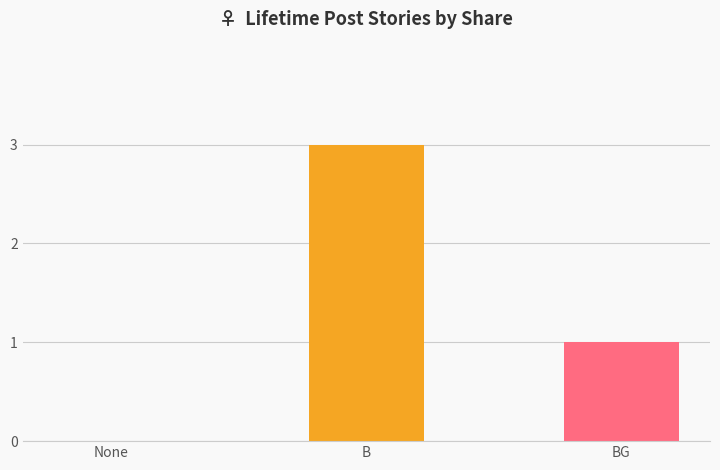

At which category does the chart reach its peak across all series?

B